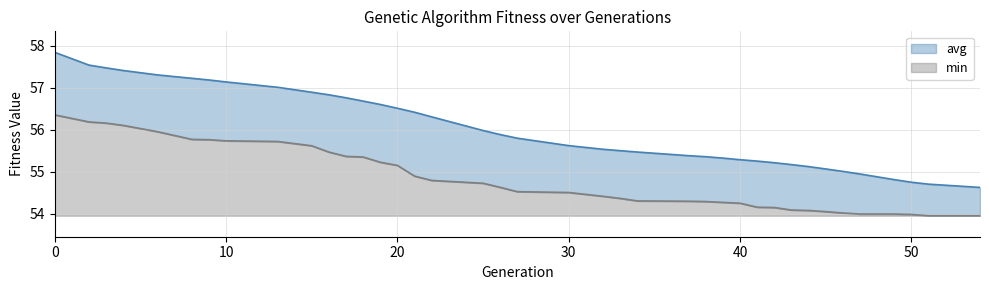

True or false: min has a value of 0.6 at 30.

True